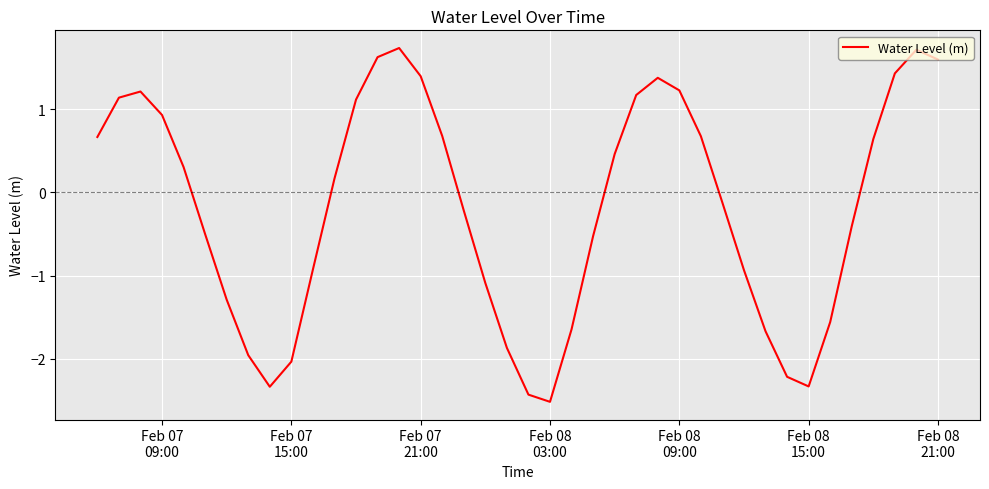

What is the difference between the maximum and minimum values?

4.2